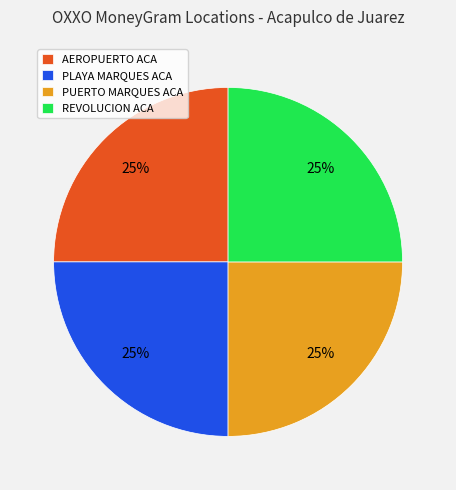

How many slices are in this pie chart?

4